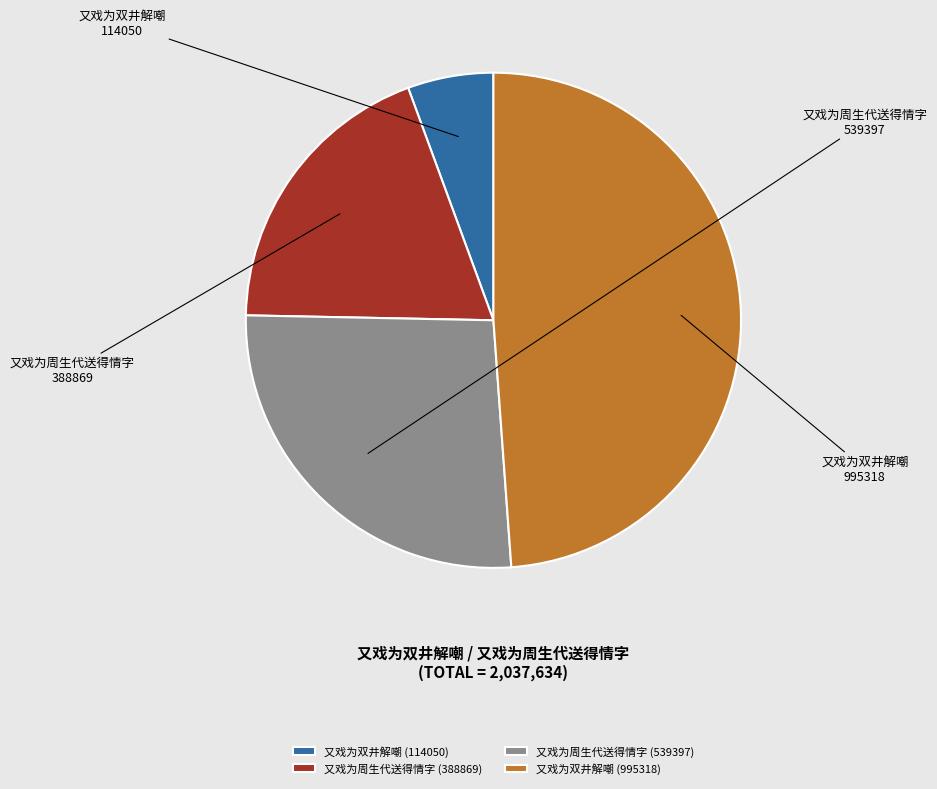

Which has a higher value, 又戏为双井解嘲 (995318) or 又戏为双井解嘲 (114050)?

又戏为双井解嘲 (995318)